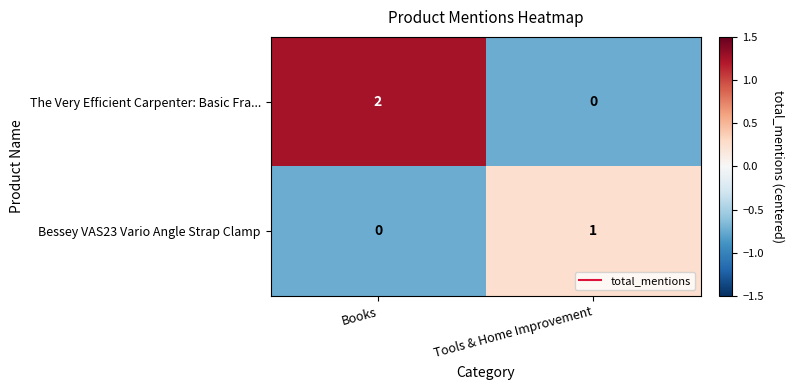

At which label does The Very Efficient Carpenter: Basic Fra... reach its peak?

Books